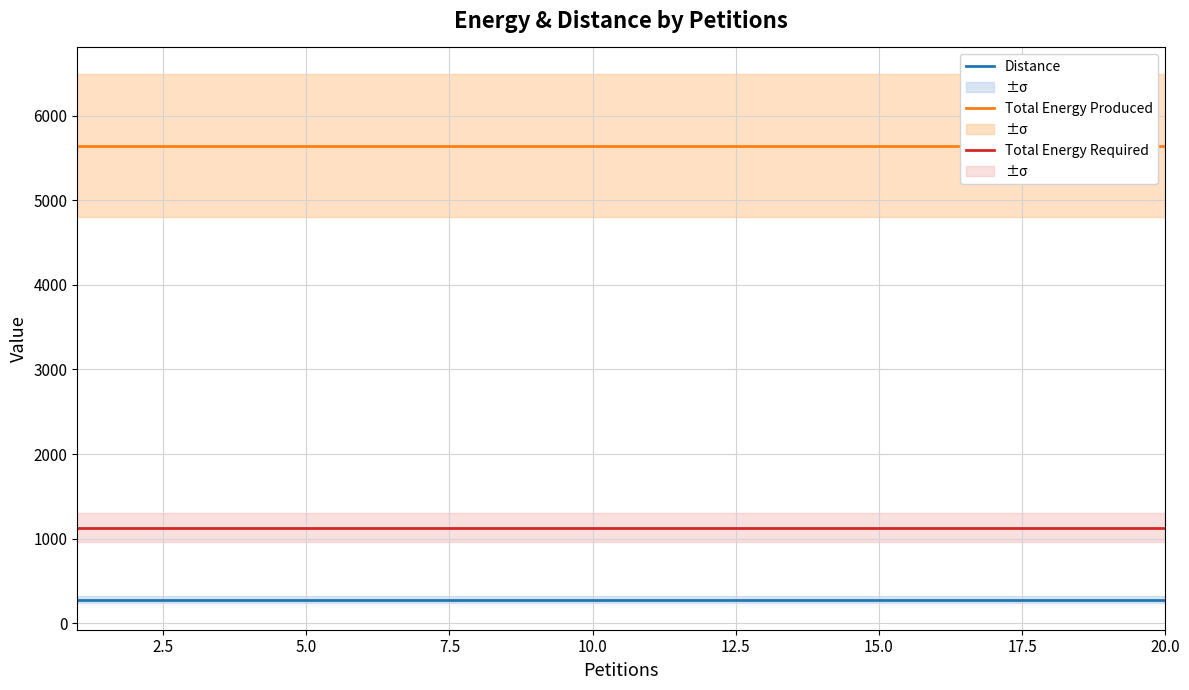

True or false: Distance and Total Energy Required intersect in this chart.

False